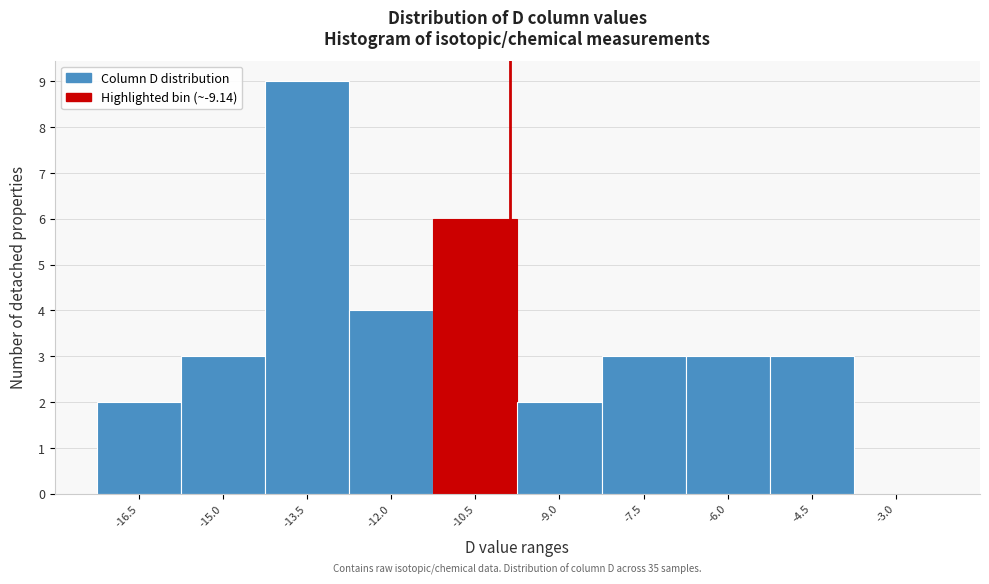

Reading right to left, what are all the values shown in this chart?

-3.0=0	-4.5=3	-6.0=3	-7.5=3	-9.0=2	-10.5=6	-12.0=4	-13.5=9	-15.0=3	-16.5=2